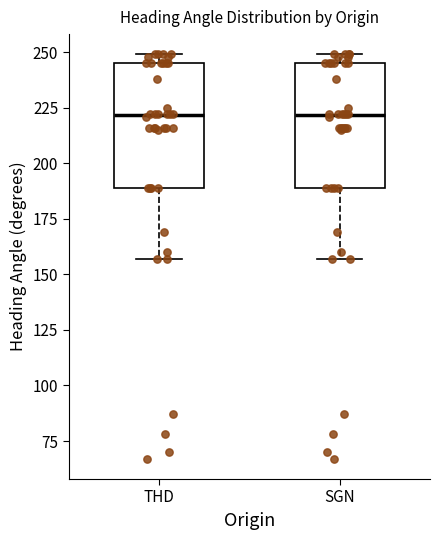

Reading left to right, transcribe this box plot: for each box, give where its median line is, the range the box spans, and where its two whiskers end, as read against the y-axis. The values are not printed on the chart, so give them approximately, as read against the axis.

THD: median 220, box 190 to 245, whiskers 155 to 250
SGN: median 220, box 190 to 245, whiskers 155 to 250